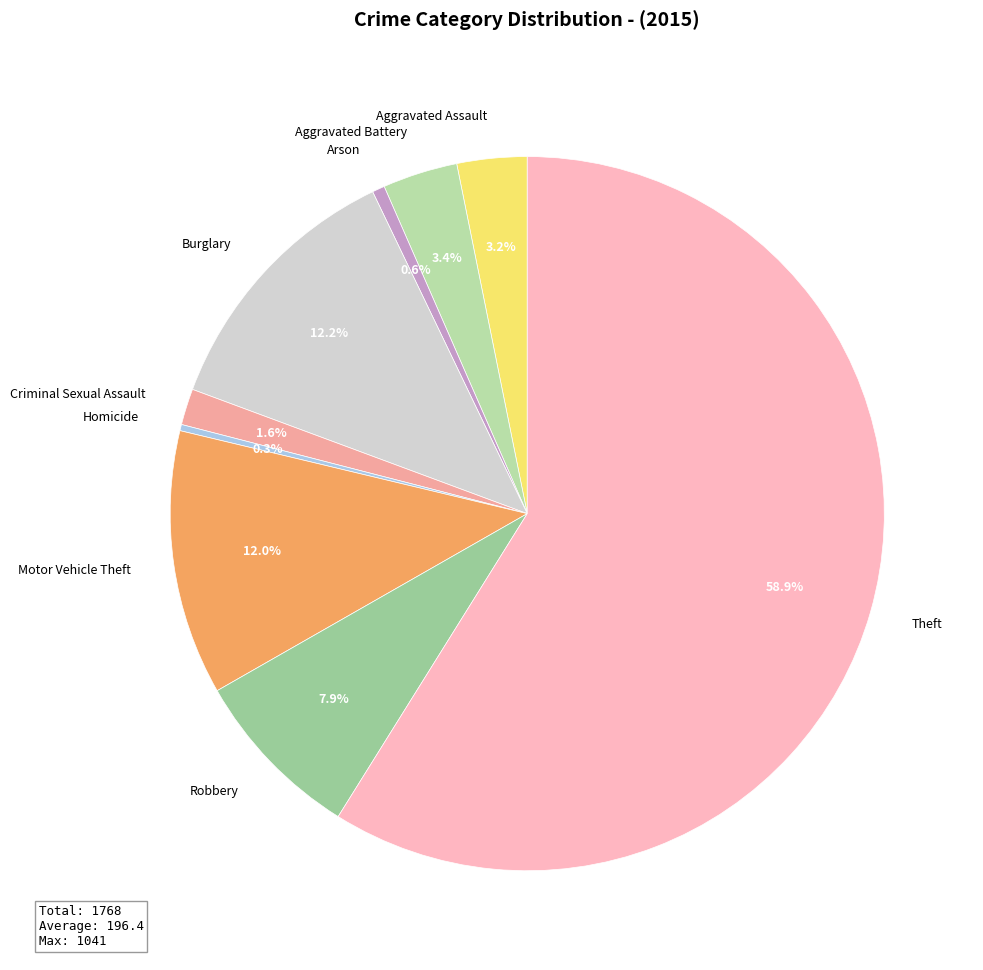

Which slice is the largest?

Theft